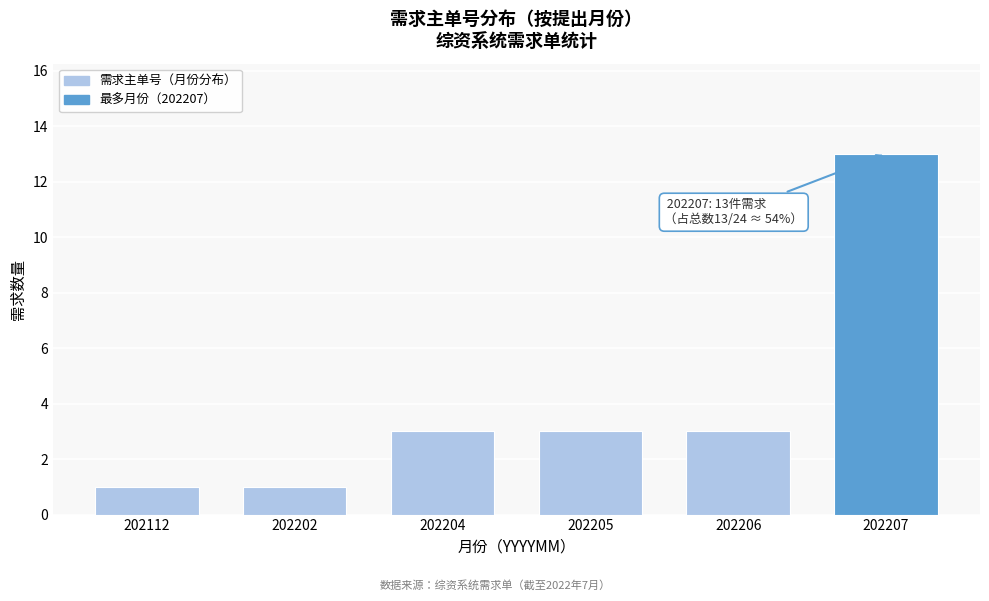

Reading left to right, transcribe all the data shown in this chart.

1	1	3	3	3	13